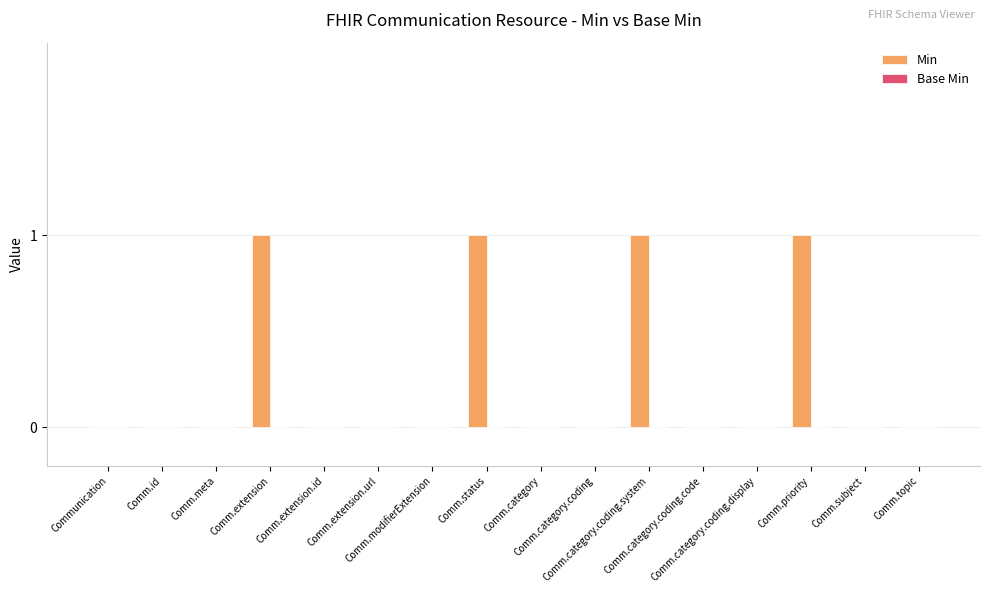

What is the sum of all values?

4